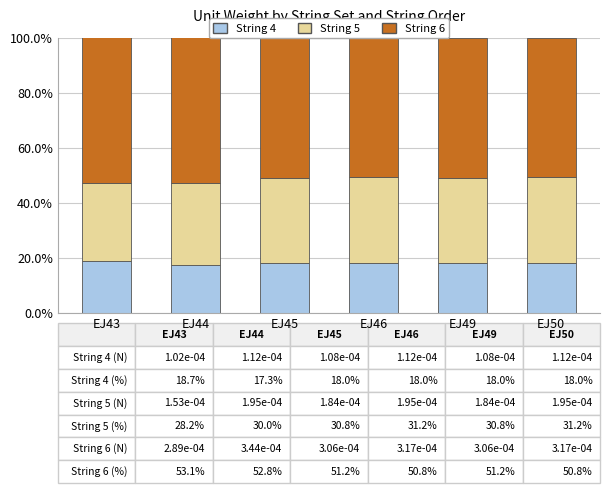

What is the difference between the maximum and second lowest values in the String 4 (Unit Weight) series?

0.8